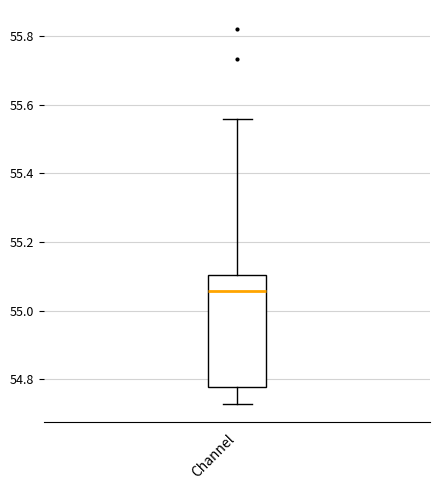

Where is the upper edge of the box for Channel on the y-axis? The values are not printed on the chart, so give them approximately, as read against the axis.

55.10